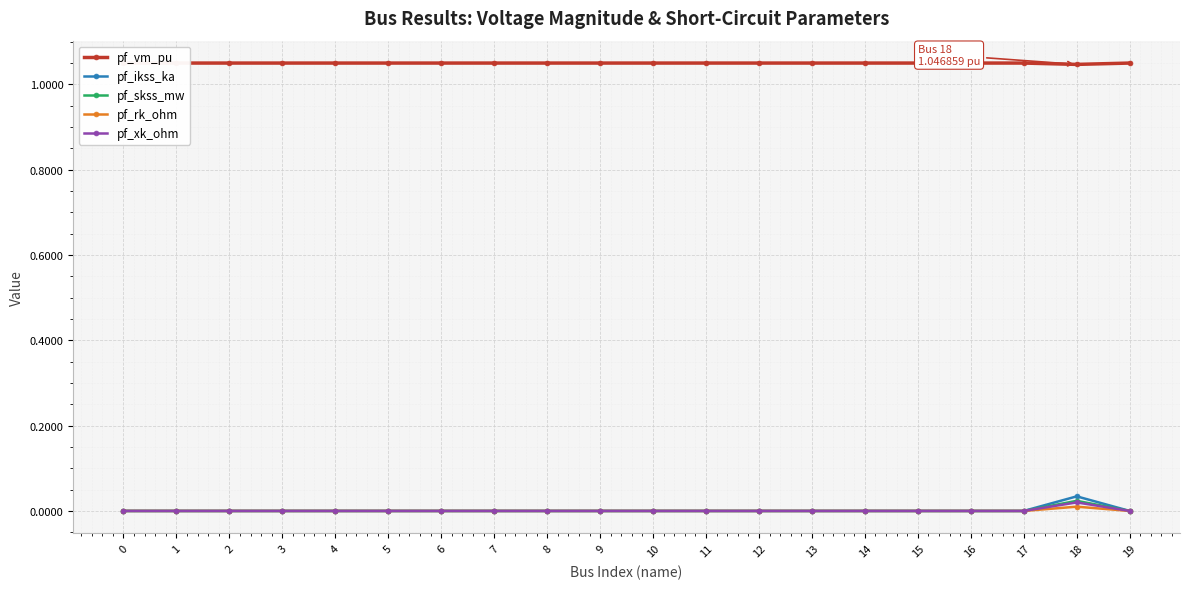

How many values in the pf_xk_ohm series exceed 0?

1